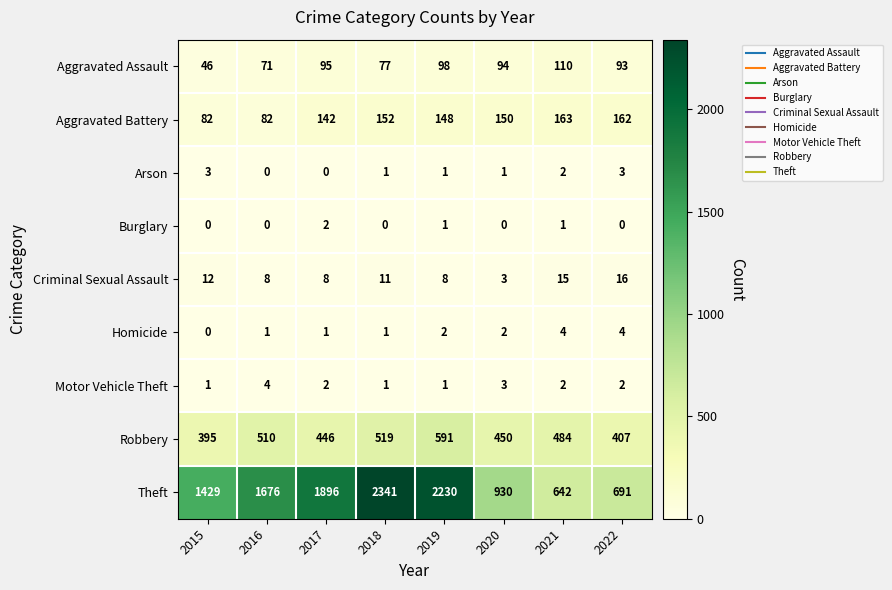

Which series has the largest range (max minus min)?

Theft